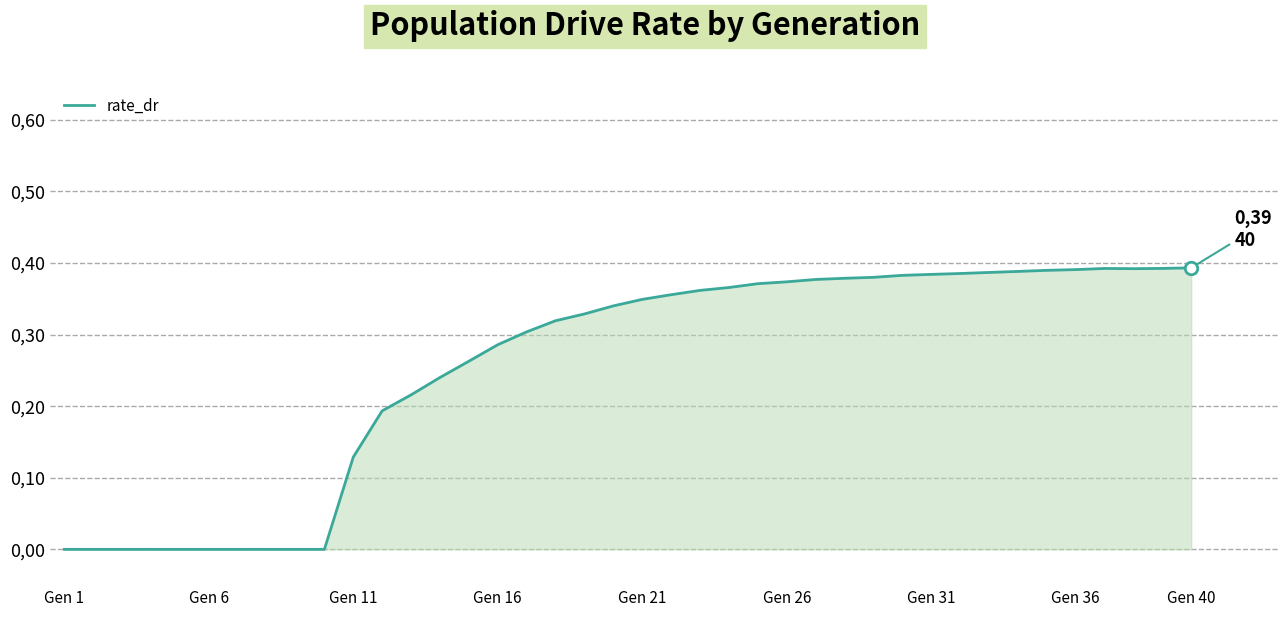

How many points are lower than both their immediate neighbors (excluding endpoints)?

1